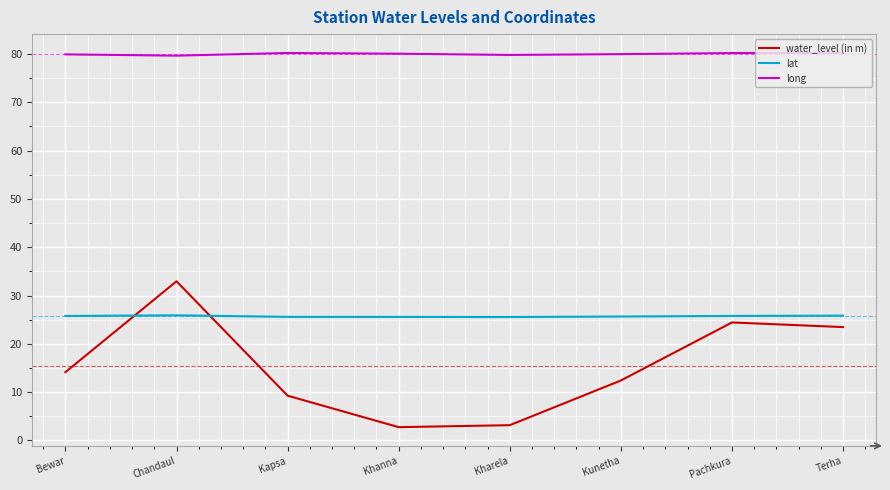

Read the lat value at Chandaul.

25.9